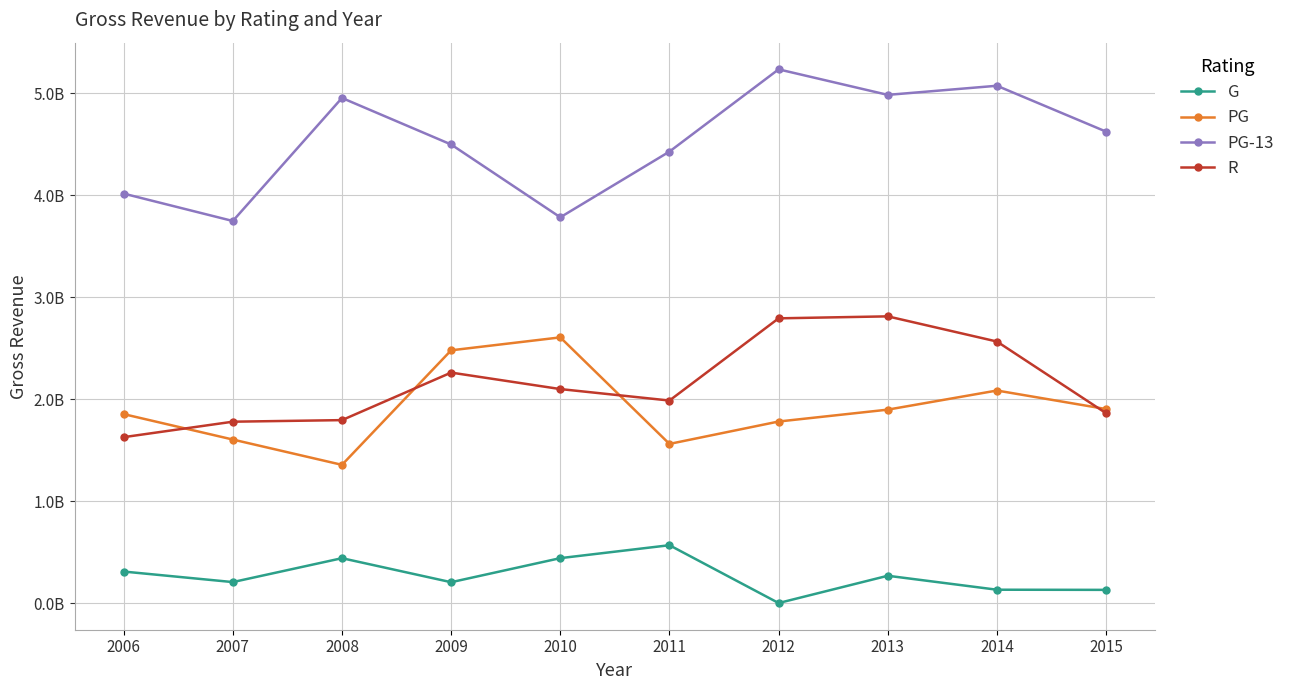

What is the difference between the R values at 2011 and 2015?

124230254